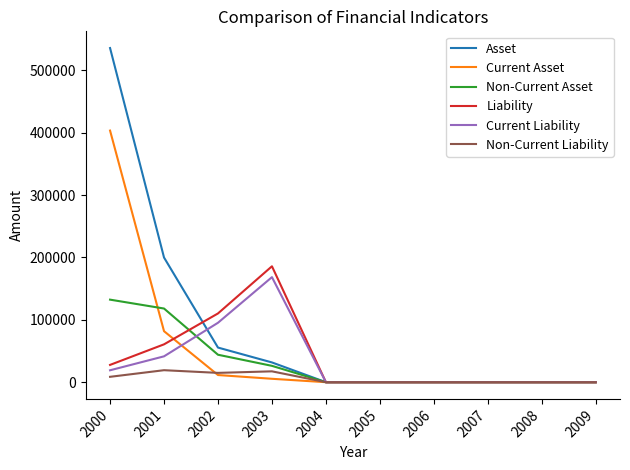

Which series changed the most between 2000 and 2009?

Asset